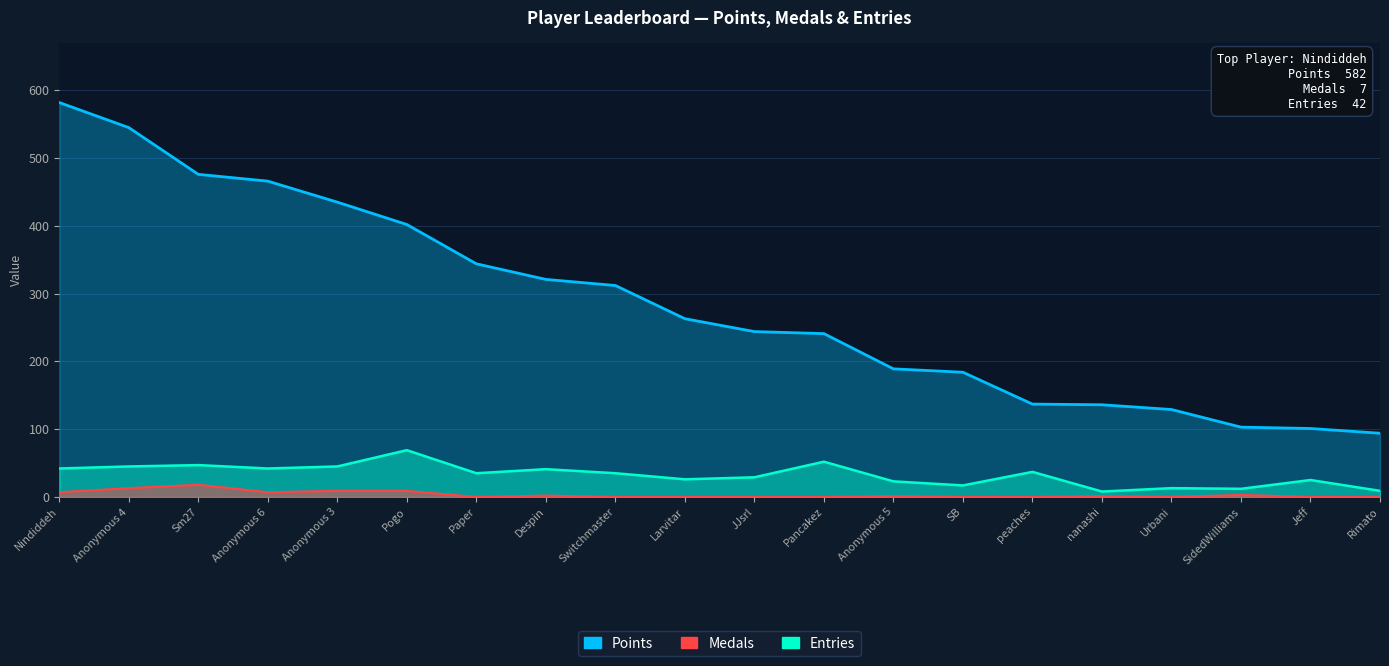

Where does the Medals series first go above 1?

Nindiddeh